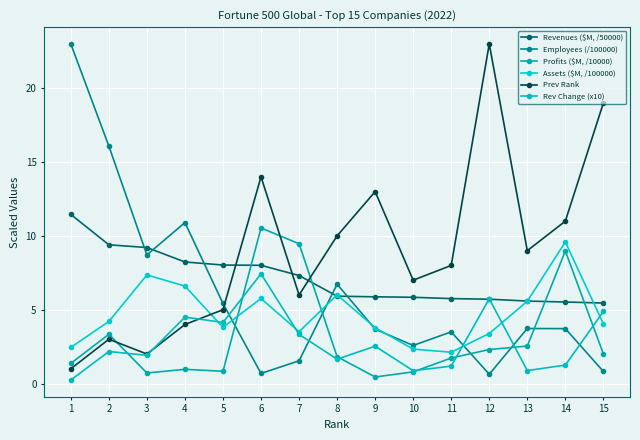

The value of Rev Change (x10) at 9 is 2.5. True or false?

True